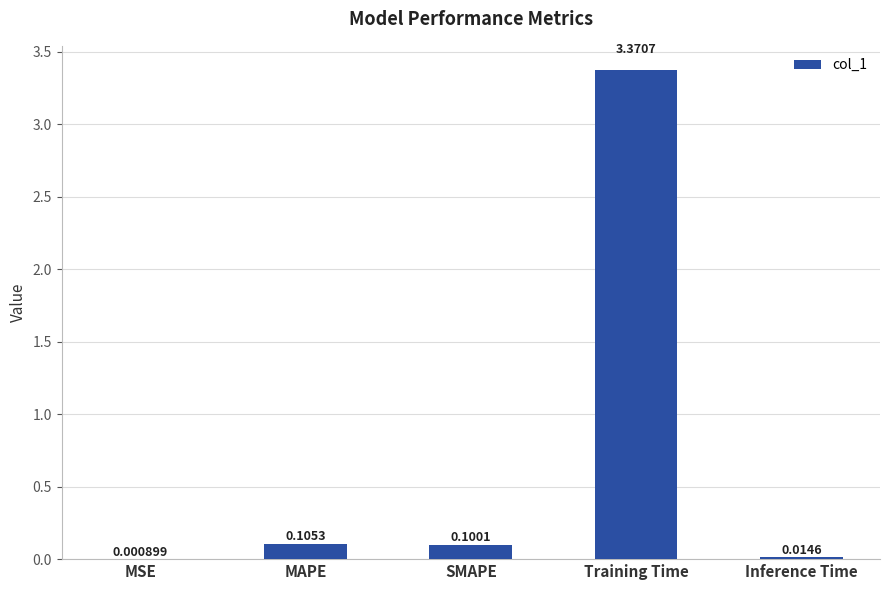

At which category does the chart reach its peak across all series?

Training Time